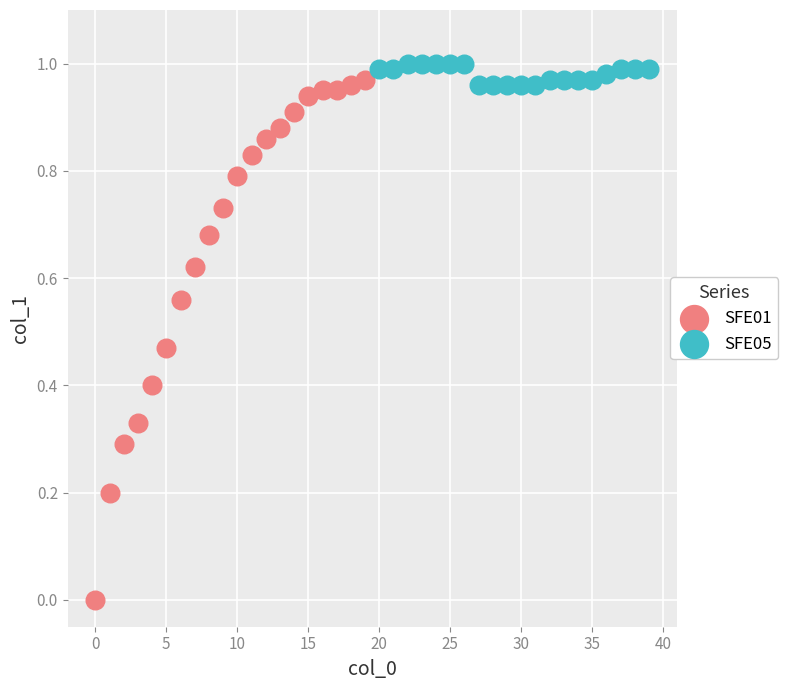

Which series reaches the minimum Y coordinate?

SFE01